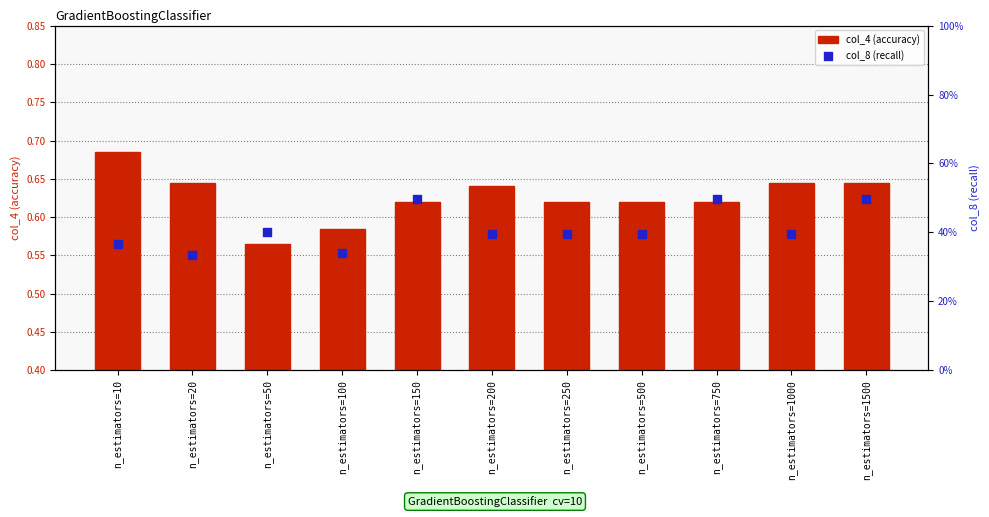

Which series has the widest spread of Y values?

col_8 (recall)